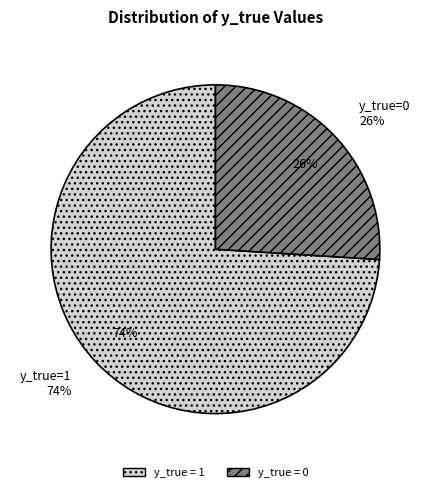

To the nearest percent, what is the difference between the 1 and 0 slice percentages?

48%